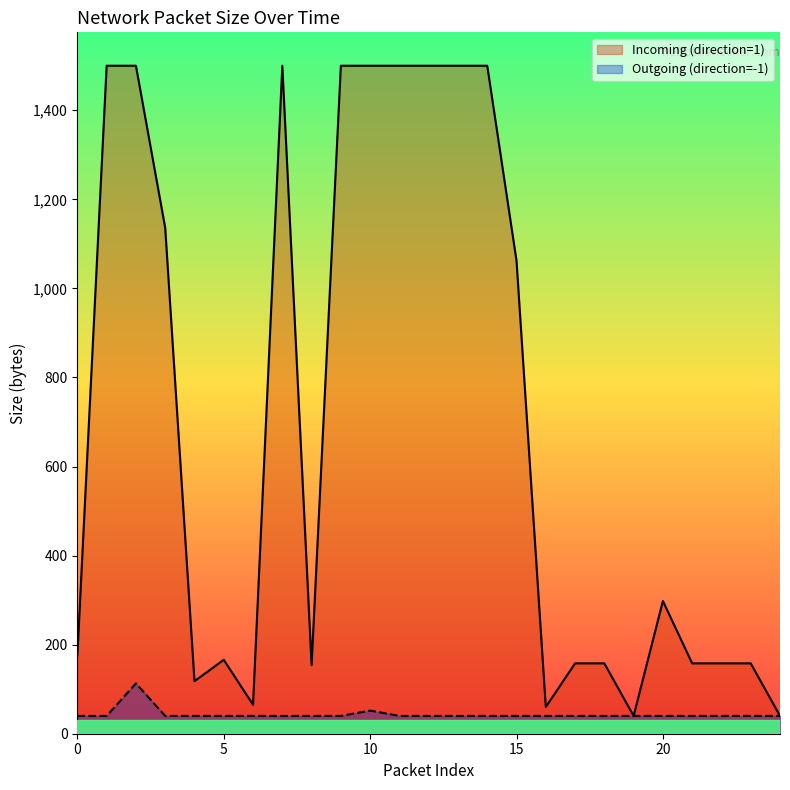

What is the value of the Incoming (direction=1) point at the 25th from the left?

40